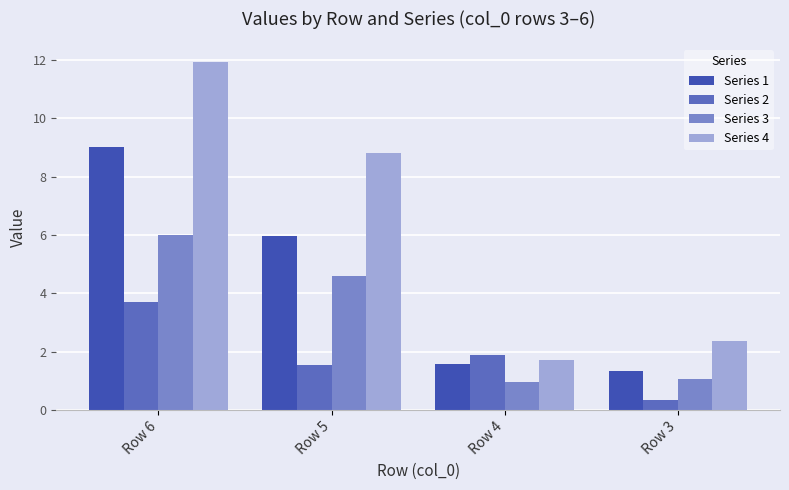

Is the value of Series 4 at Row 5 greater than the value of Series 2 at Row 5?

Yes